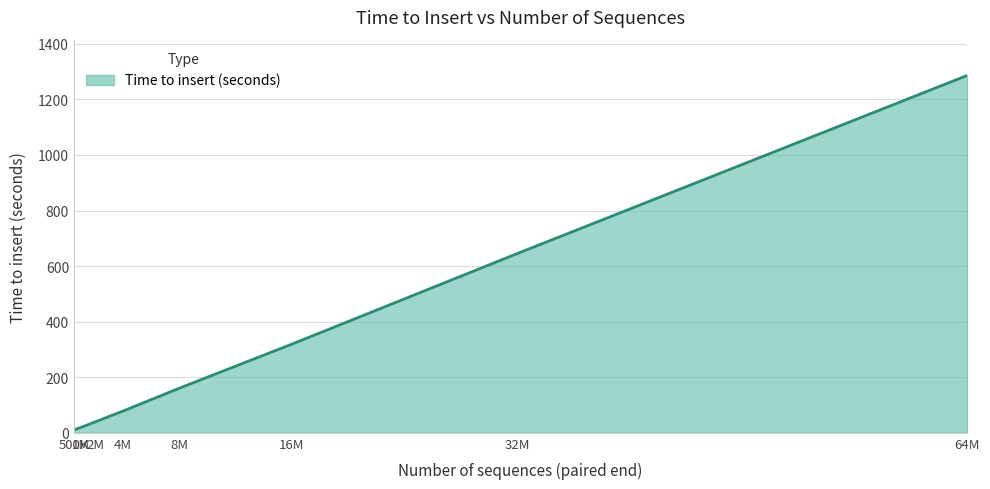

Between 4M and 32M, which is larger?

32M